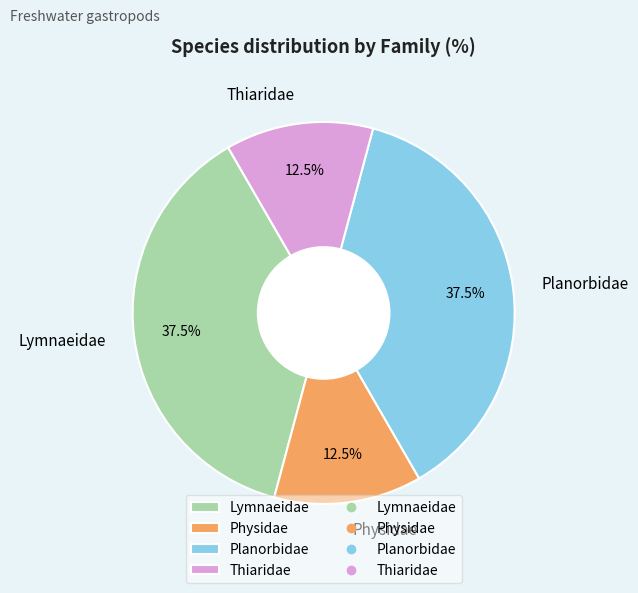

True or false: Lymnaeidae accounts for 50% of the total.

False